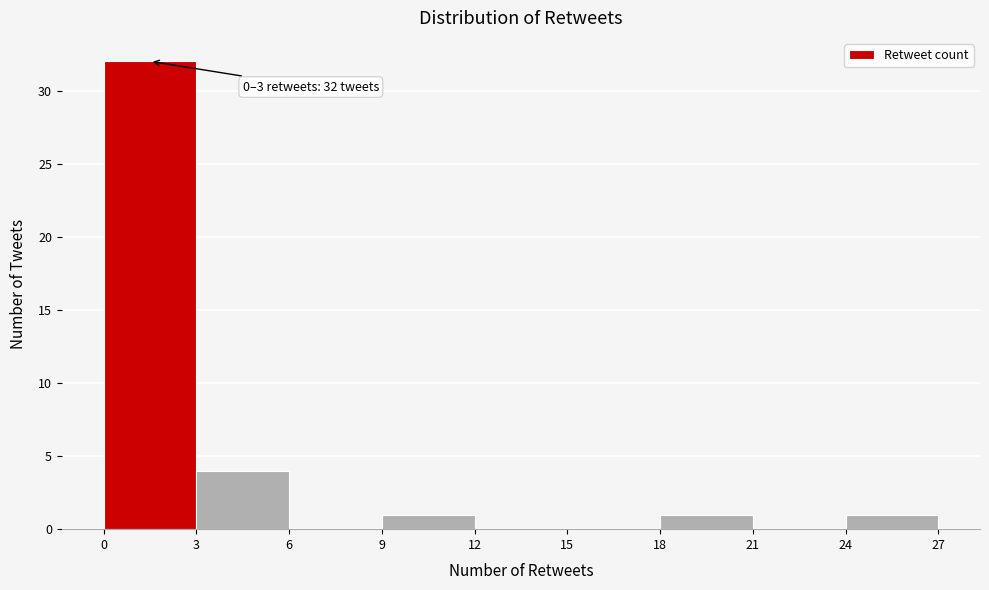

Which range on the x-axis has the tallest bar?

0 to 3